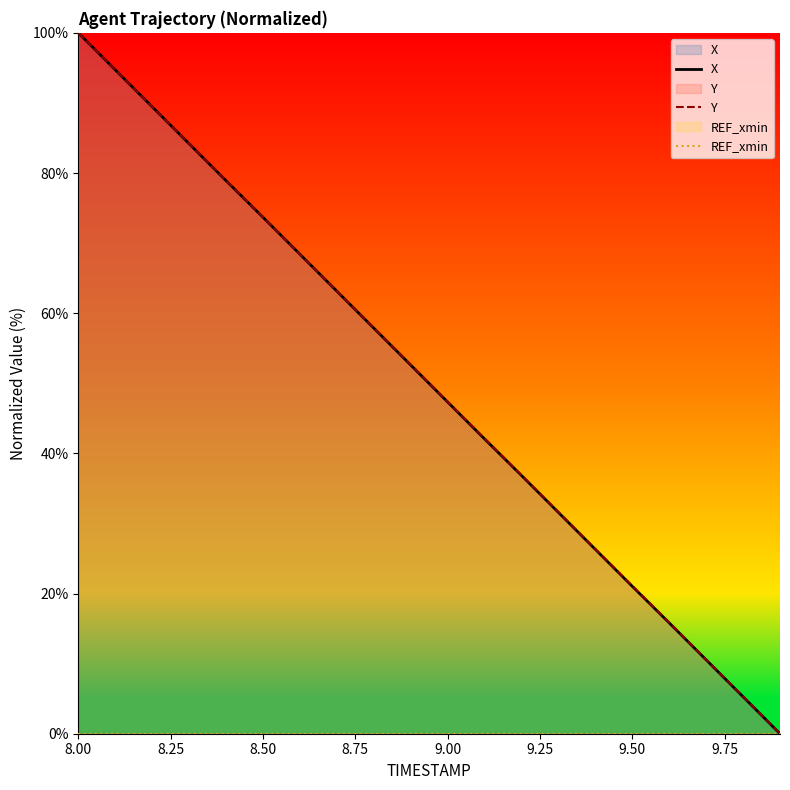

List the series in order of their peak value, lowest first.

REF_xmin, X, Y